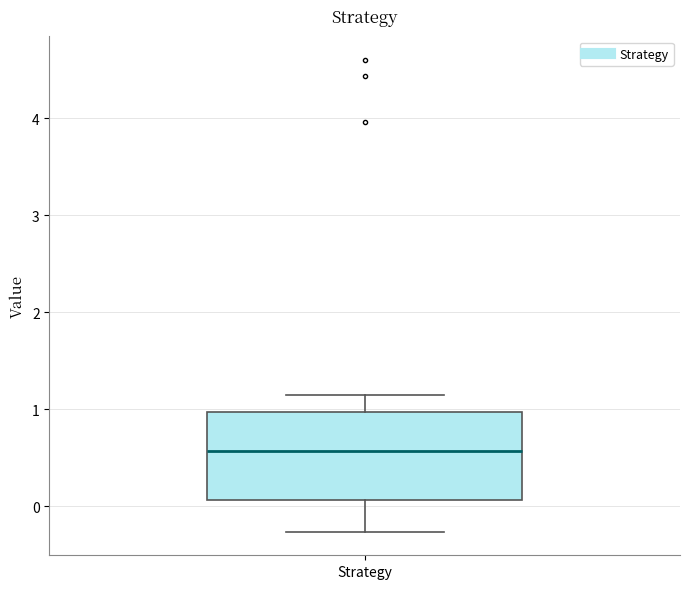

Read this box plot against the y-axis: the position of the median line, the range covered by the box, and the ends of both whiskers. The values are not printed on the chart, so give them approximately, as read against the axis.

median 0.6, box 0.1 to 1.0, whiskers -0.3 to 1.2